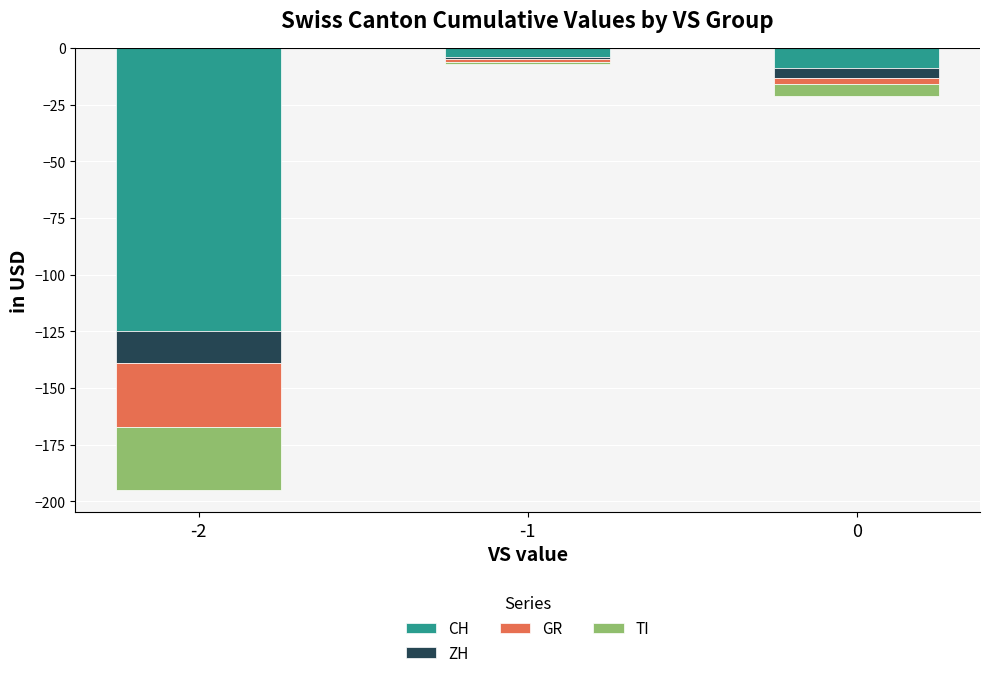

Reading left to right, list all the values displayed in this chart.

CH: -2=-125	-1=-4	0=-9
ZH: -2=-14	-1=-1	0=-4
GR: -2=-28	-1=-1	0=-3
TI: -2=-28	-1=-1	0=-5